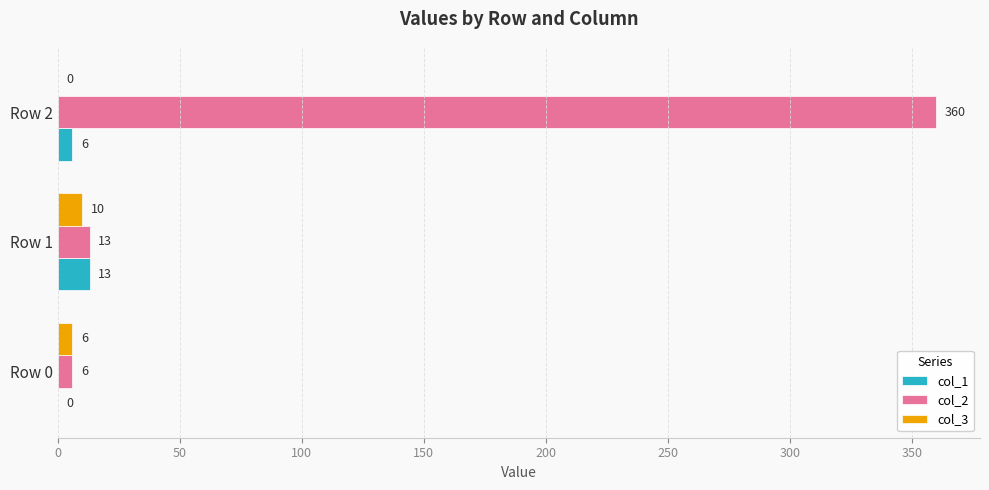

How many distinct data groups are displayed?

3